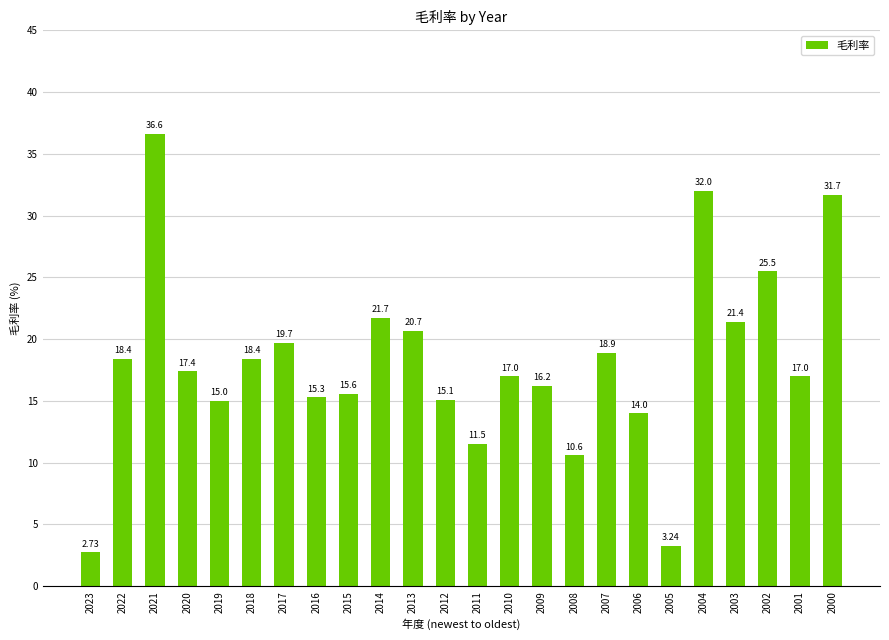

What is the difference between the values at 2016 and 2020?

2.1